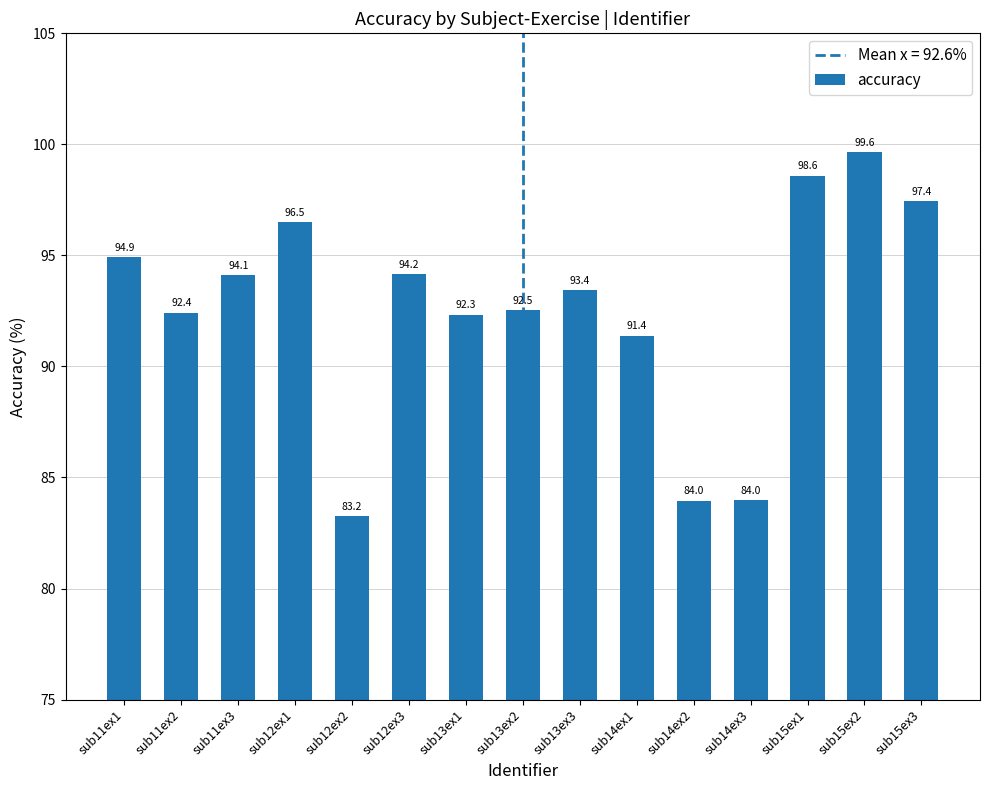

Read the value at sub15ex3.

97.4